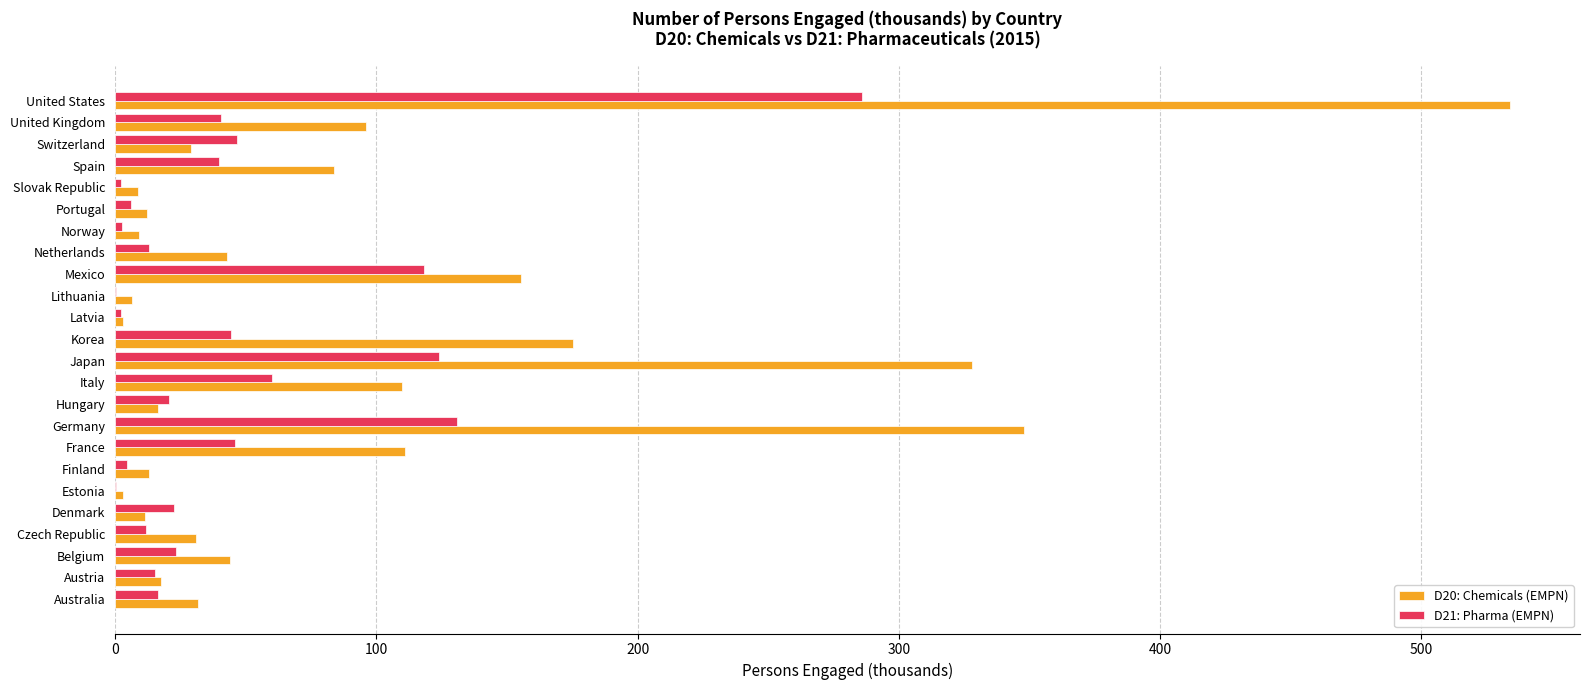

What is the sum of all D20: Chemicals (EMPN) values?

2220.5